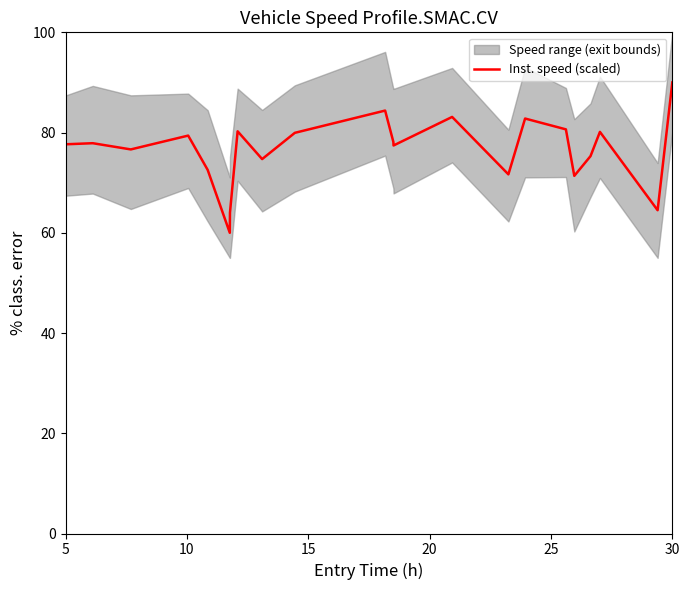

What is the lowest value of the Inst. speed (scaled) series?

60.0